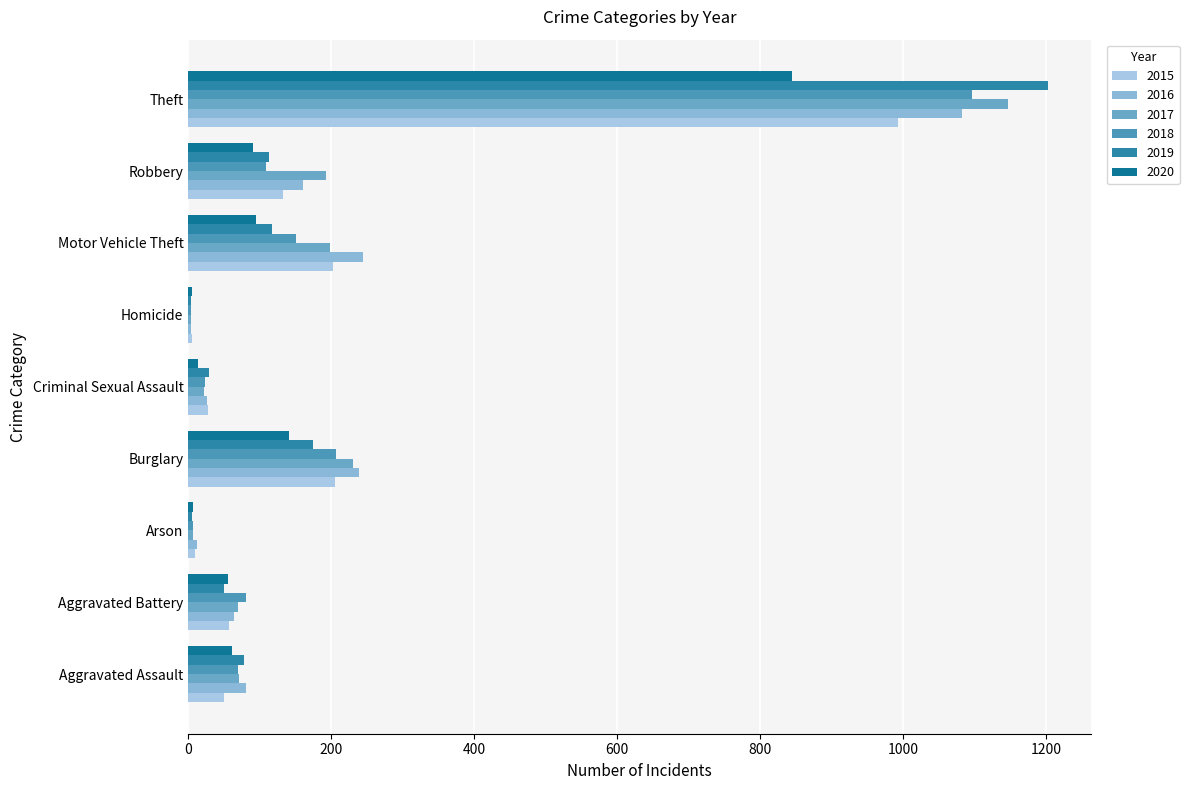

What is the lowest value of the 2019 series?

4